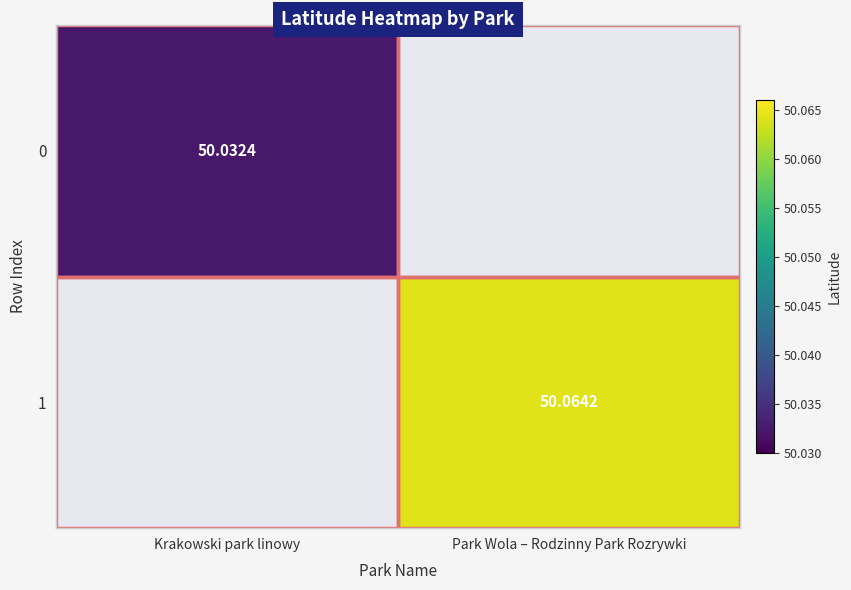

Which series changed the most between Krakowski park linowy and Park Wola – Rodzinny Park Rozrywki?

1